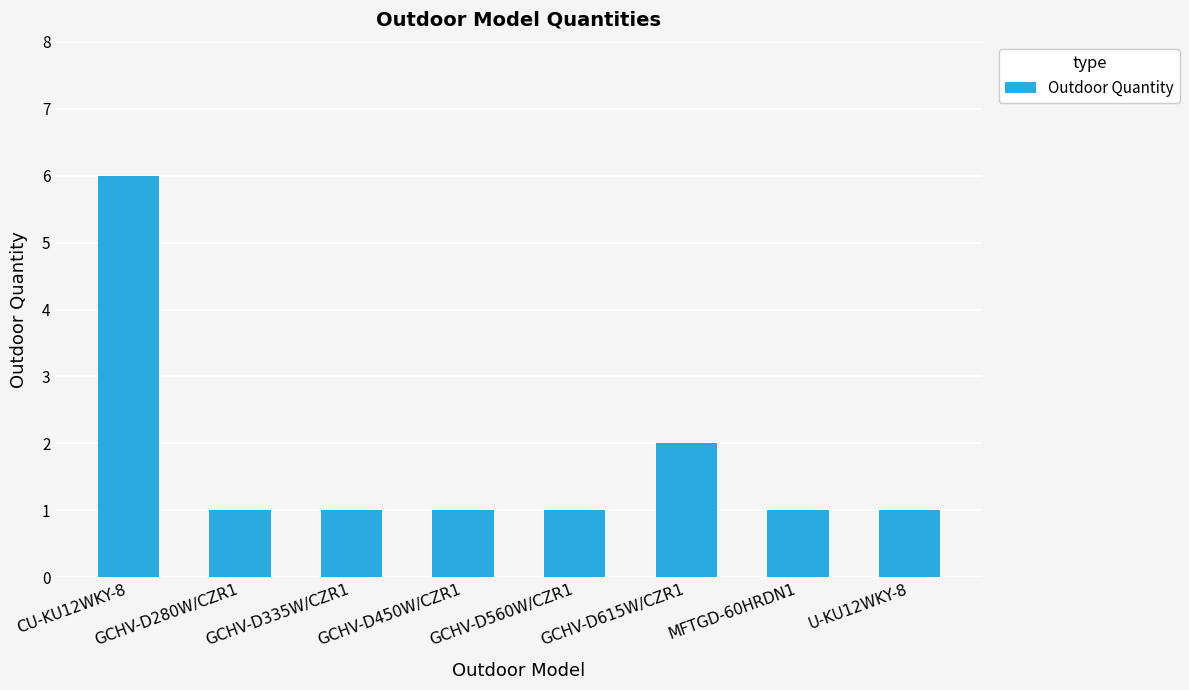

What is the ratio of the value at GCHV-D335W/CZR1 to the value at CU-KU12WKY-8?

0.2